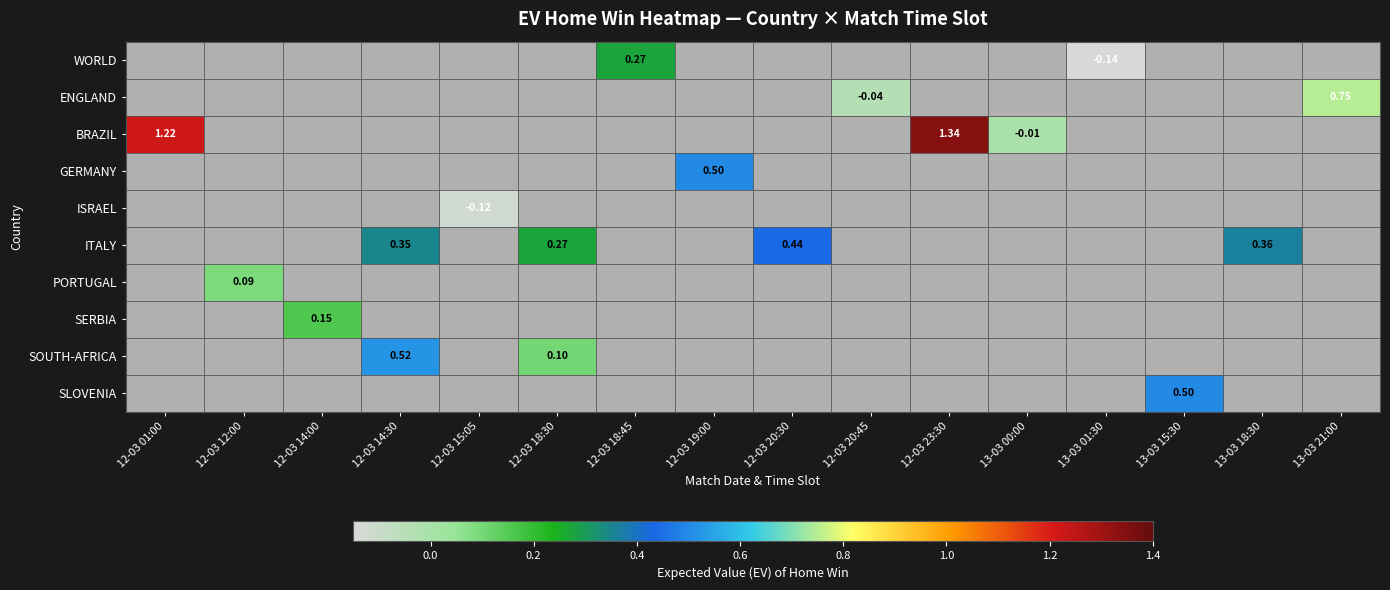

At which label is BRAZIL closest to 0?

13-03 00:00